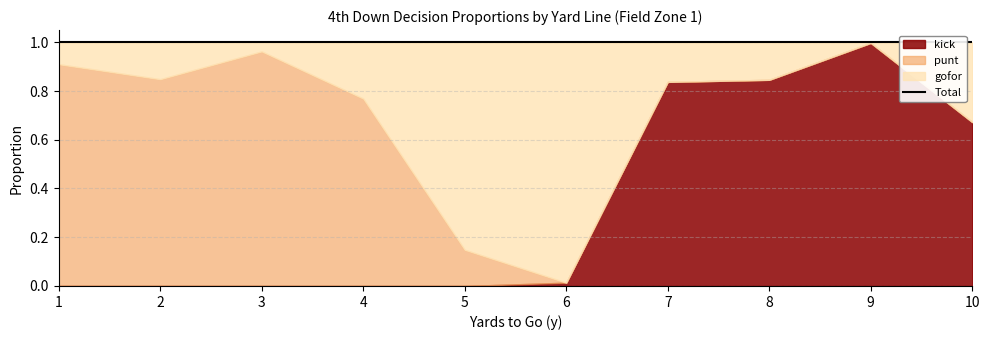

Which series has the largest range (max minus min)?

kick_fz1